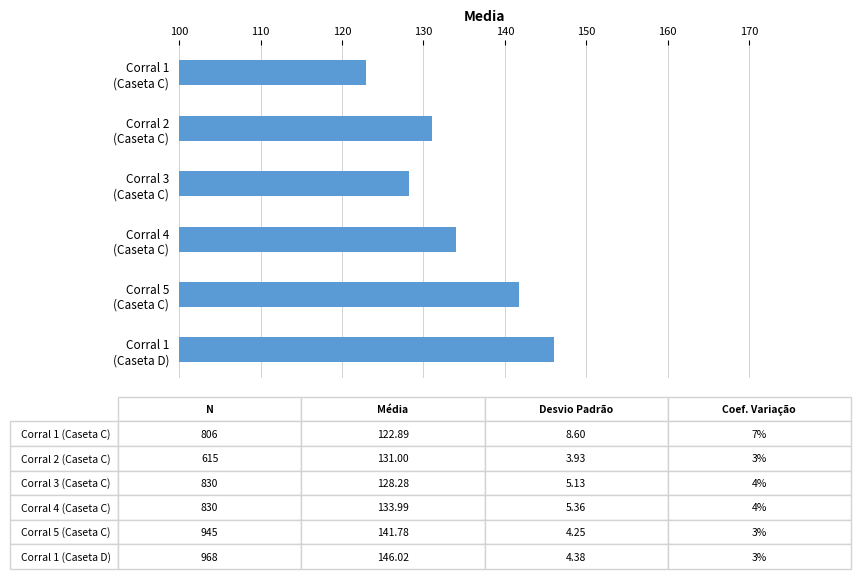

How many series are shown in this chart?

1